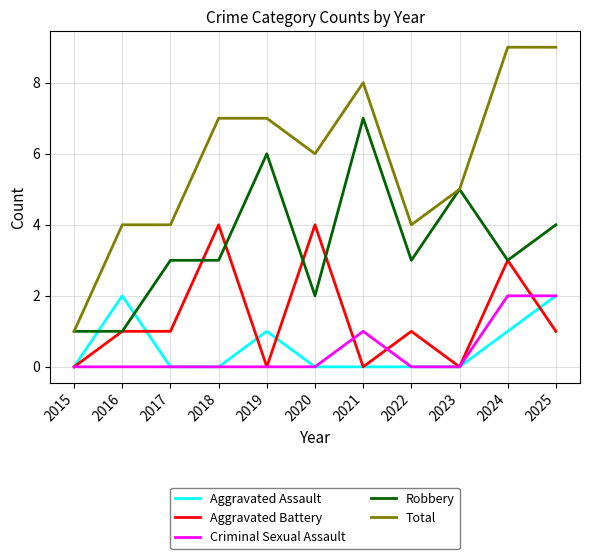

True or false: Criminal Sexual Assault and Total intersect in this chart.

False